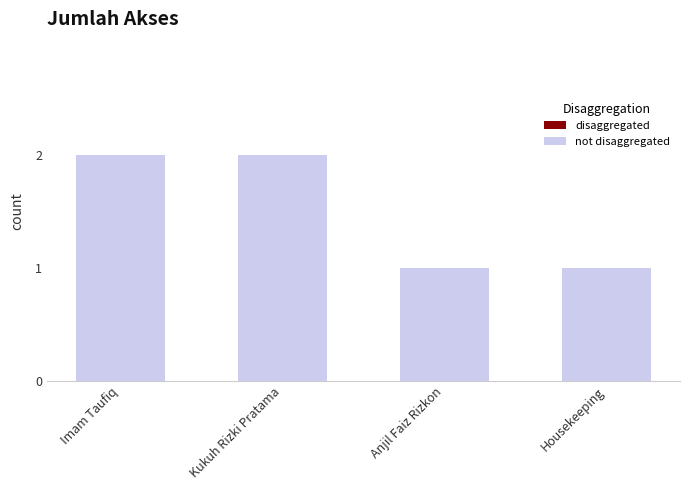

What is the sum of the values at Housekeeping and Imam Taufiq?

3